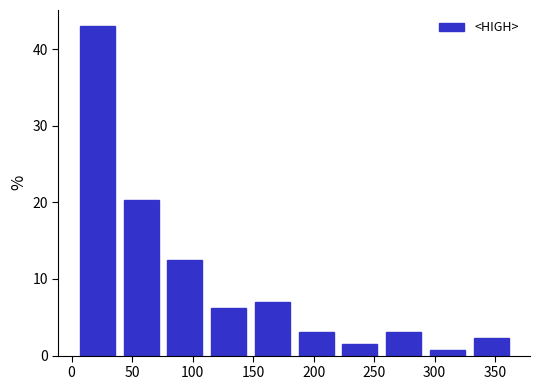

What is the height of the bar covering 255 to 290 on the x-axis? Neither the bar edges nor the heights are printed on the chart, so give them approximately, as read against the axes.

3